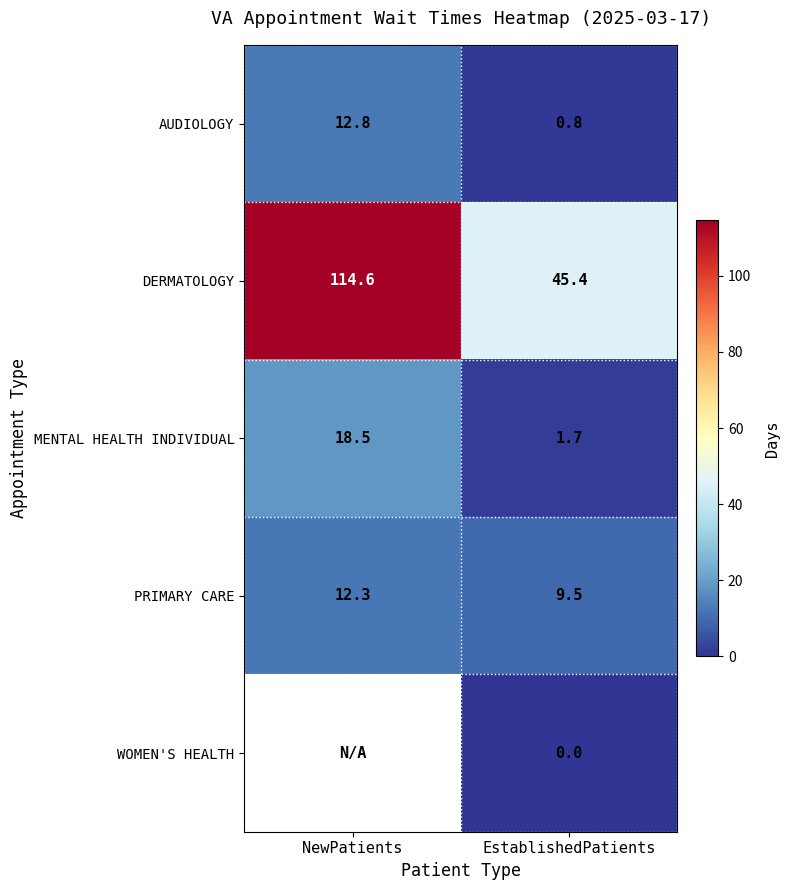

What is the average value of the PRIMARY CARE series?

10.9